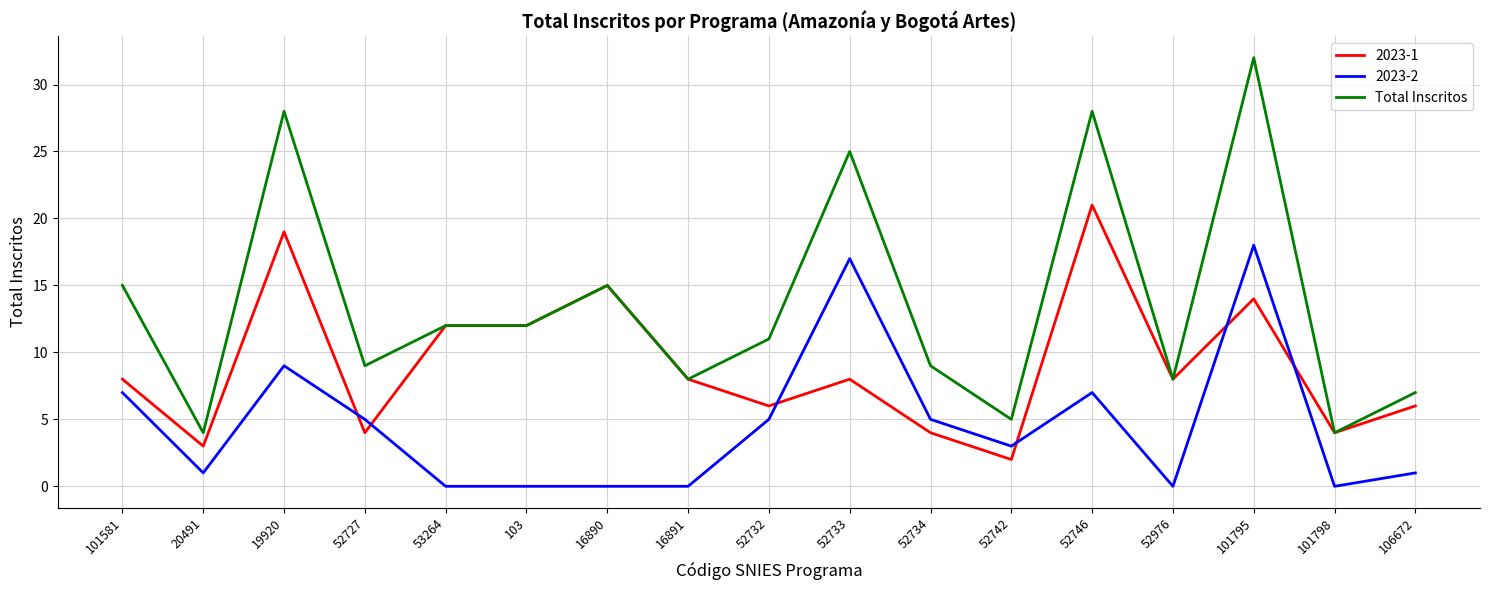

Which series has the widest spread of values?

Total Inscritos